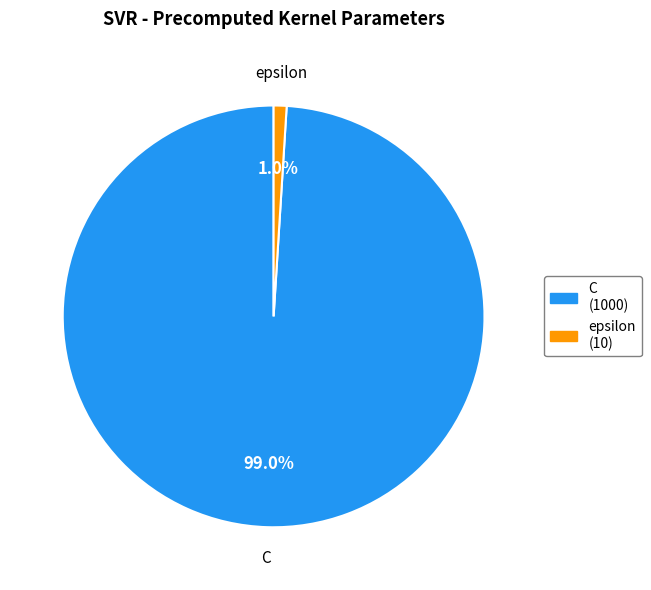

Which has a higher value, C (1000) or epsilon (10)?

C (1000)